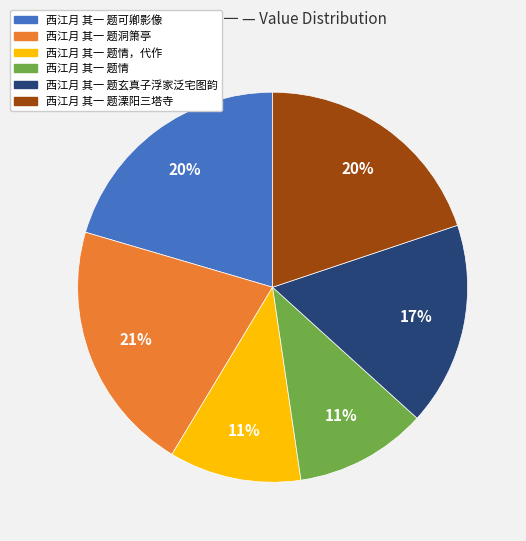

How many slices are in this pie chart?

6